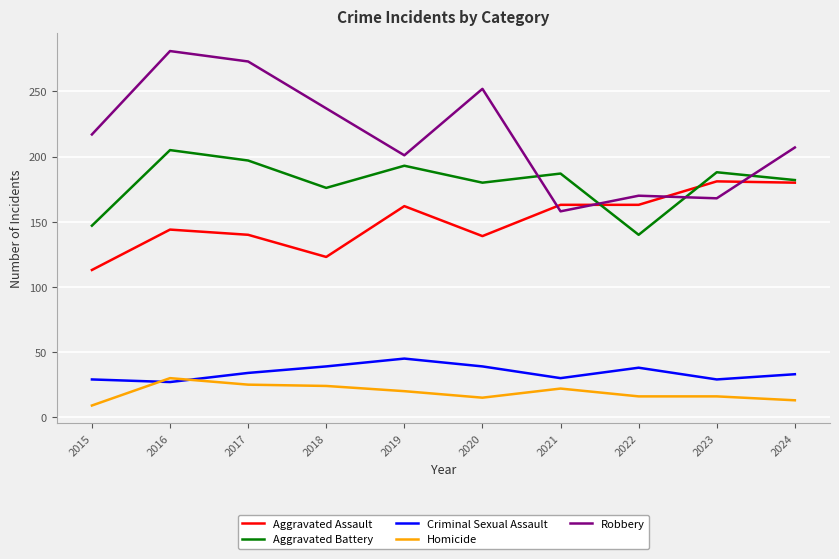

What is the difference between the highest and lowest values at 2022?

154